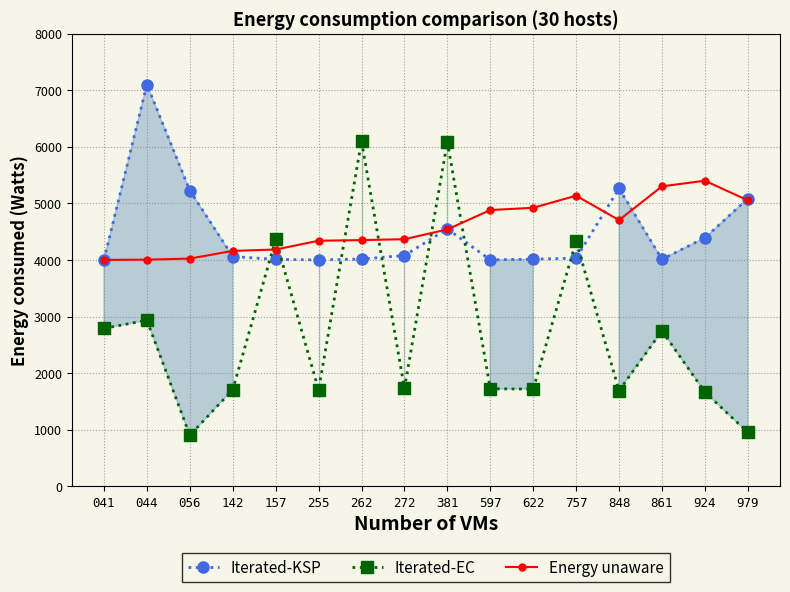

At how many categories does at least one series exceed 1243?

16